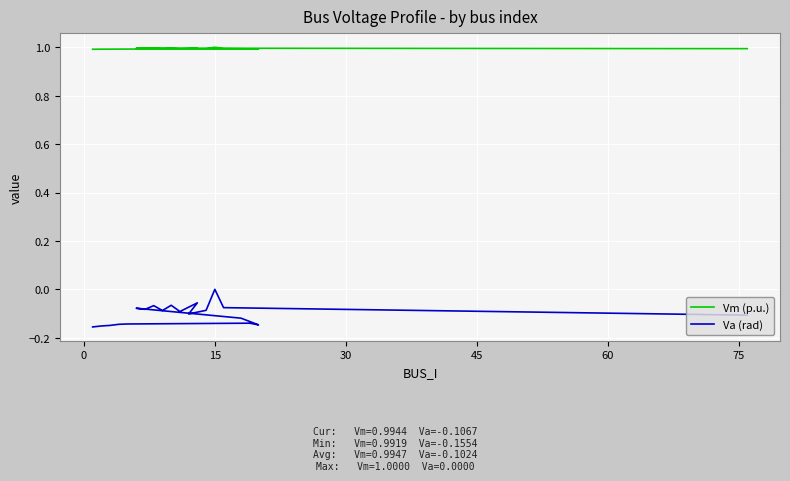

Which series has the largest total across all categories?

Vm (p.u.)